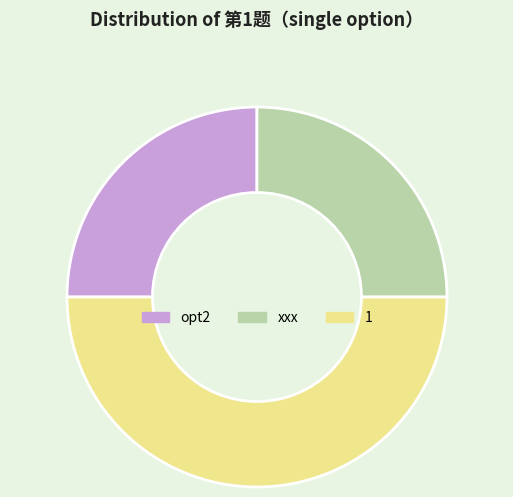

How many segments does this pie chart have?

3